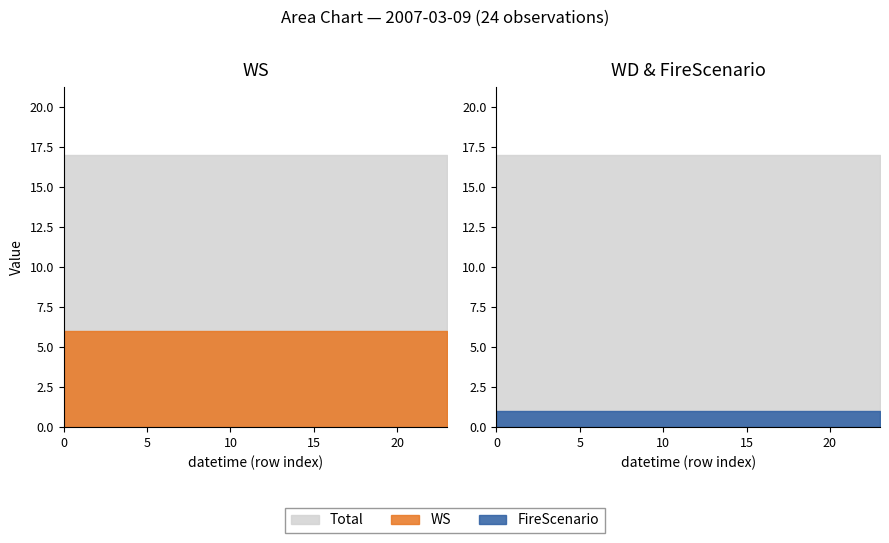

Reading left to right, transcribe all the data shown in this chart.

WS: 6	6	6	6	6	6	6	6	6	6	6	6	6	6	6	6	6	6	6	6	6	6	6	6
WD: 17	17	17	17	17	17	17	17	17	17	17	17	17	17	17	17	17	17	17	17	17	17	17	17
FireScenario: 1	1	1	1	1	1	1	1	1	1	1	1	1	1	1	1	1	1	1	1	1	1	1	1